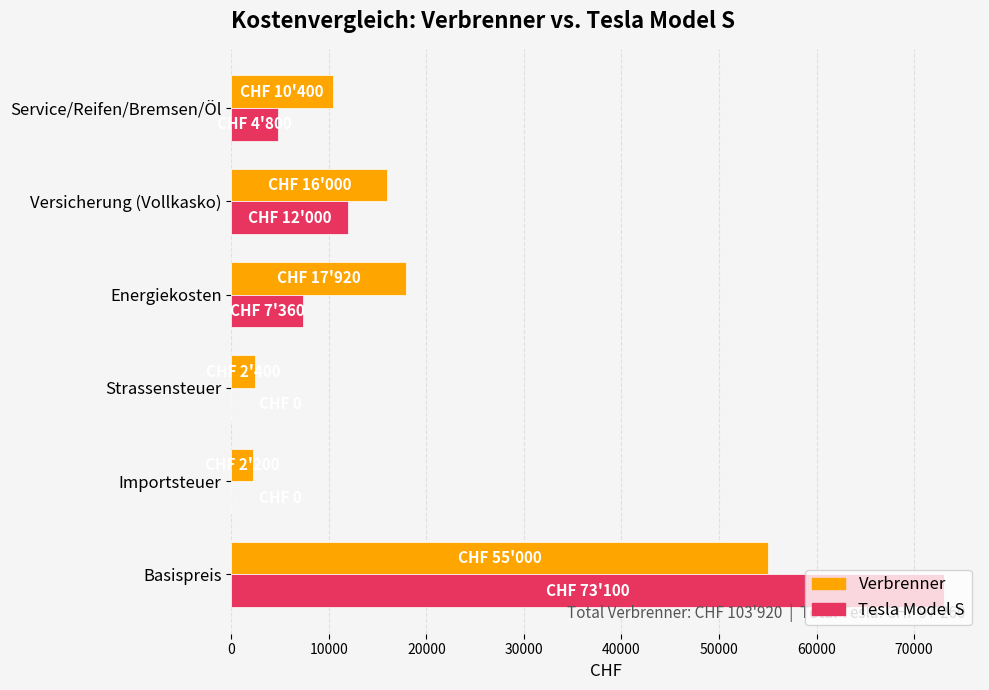

What are all the series names shown in the legend?

Verbrenner, Tesla Model S